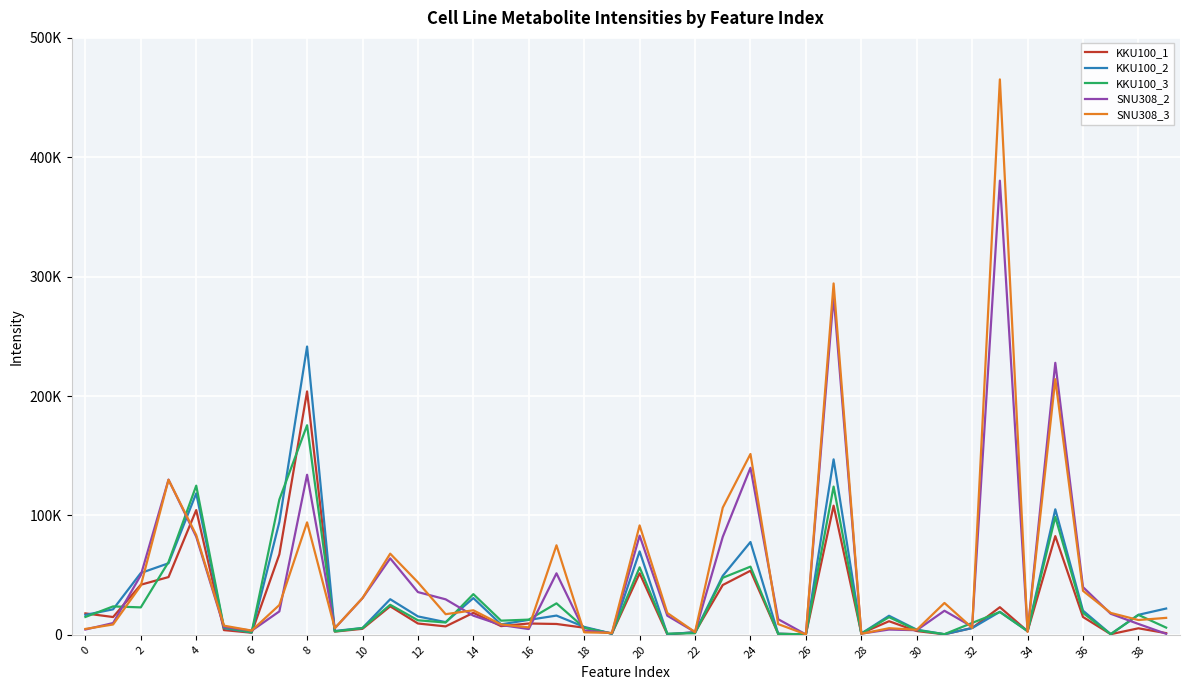

True or false: SNU308_3 and KKU100_1 cross at least once.

True